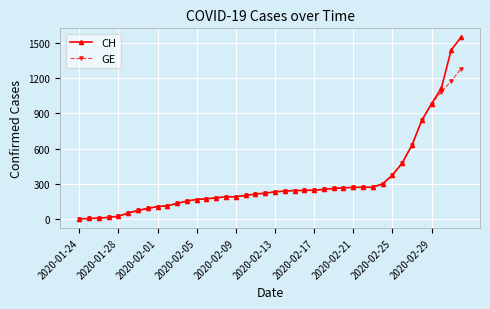

Which series has the widest spread of values?

CH